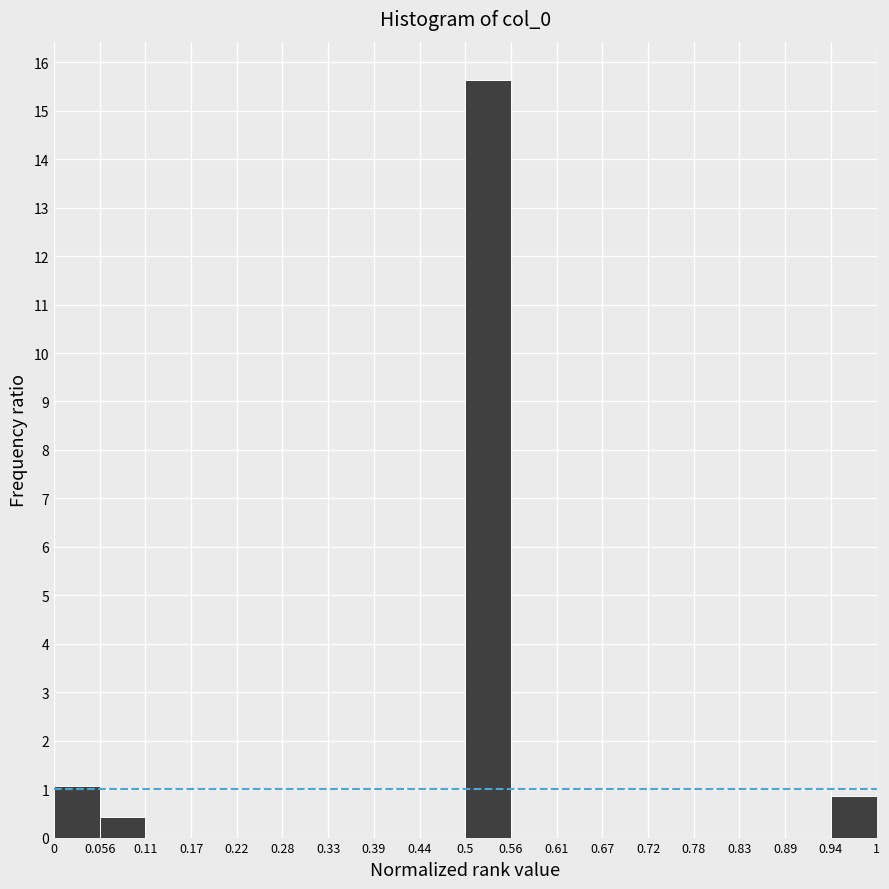

Over which range of the x-axis is the bar tallest?

0.5 to 0.56